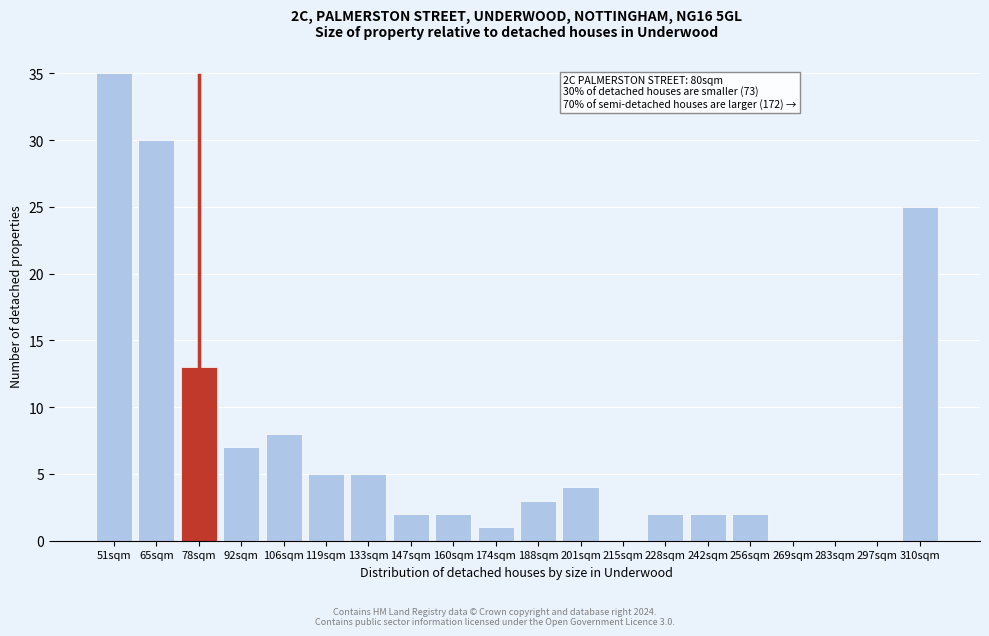

Reading left to right, list all the values displayed in this chart.

51sqm=35	65sqm=30	78sqm=13	92sqm=7	106sqm=8	119sqm=5	133sqm=5	147sqm=2	160sqm=2	174sqm=1	188sqm=3	201sqm=4	215sqm=0	228sqm=2	242sqm=2	256sqm=2	269sqm=0	283sqm=0	297sqm=0	310sqm=25